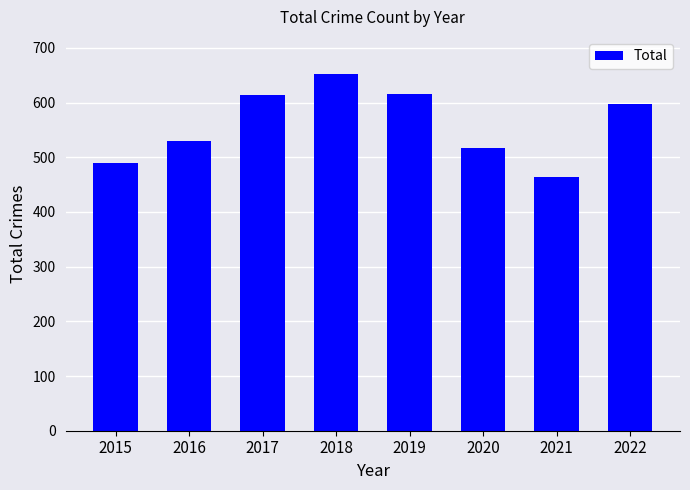

What is the value of the 3rd bar from the left?

613